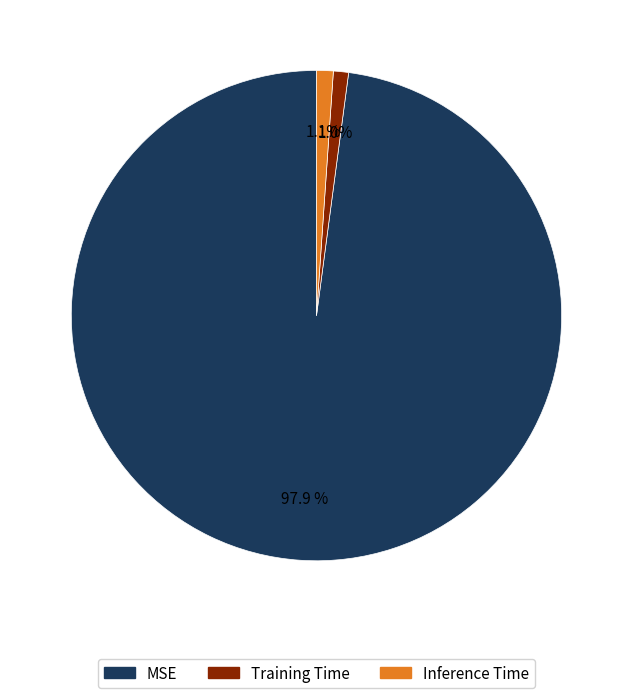

How many segments does this pie chart have?

3